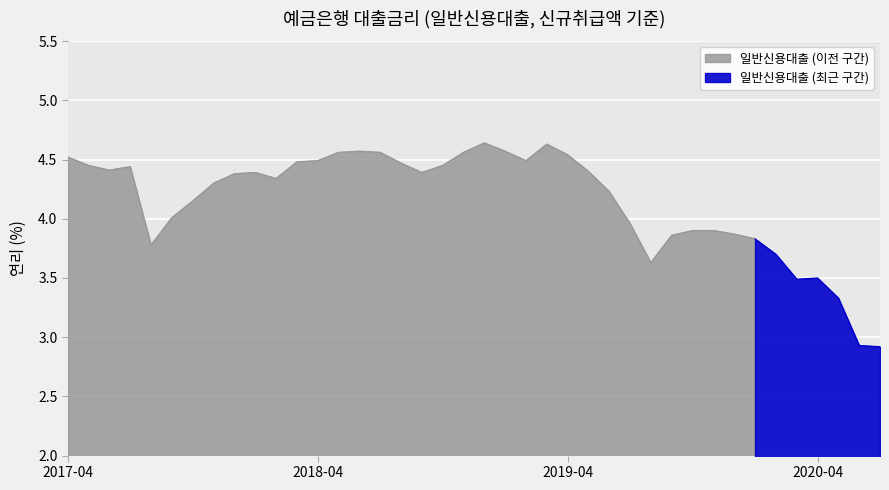

Where does the data first go above 4?

201704